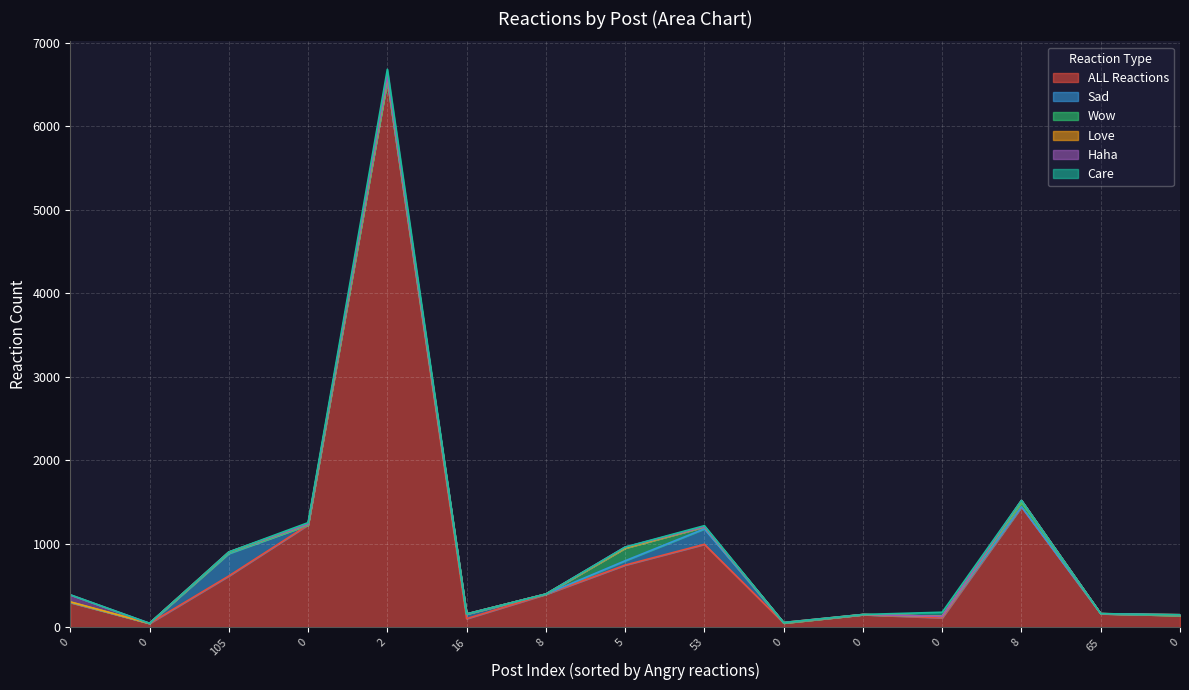

Which series has the widest spread of values?

ALL Reactions